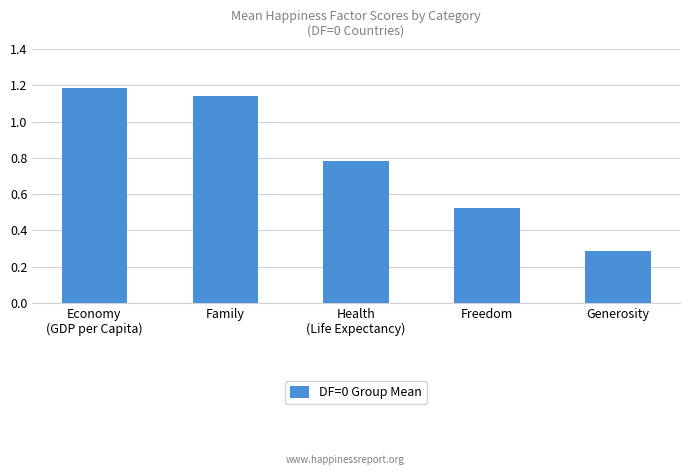

List the labels in order of value, smallest first.

Generosity, Freedom, Health
(Life Expectancy), Family, Economy
(GDP per Capita)